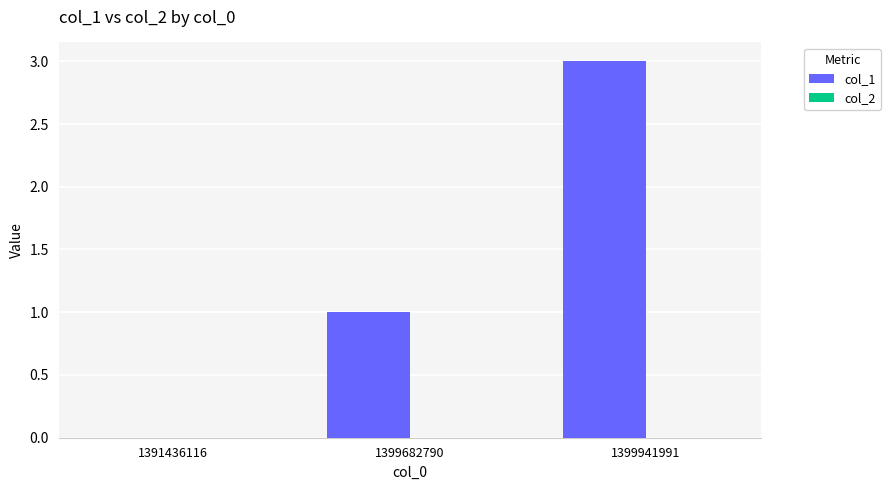

At which category does the chart reach its peak across all series?

1399941991